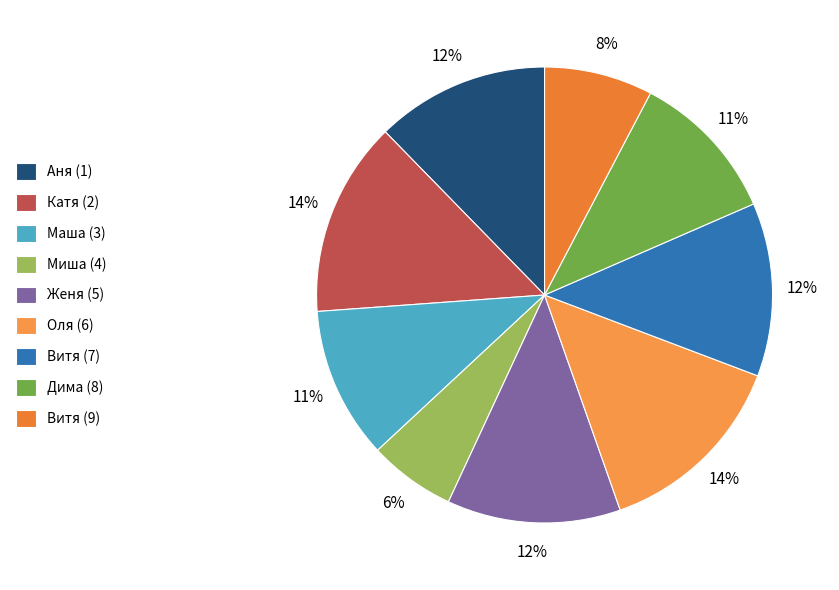

To the nearest percent, what portion does Аня (1) represent?

12%